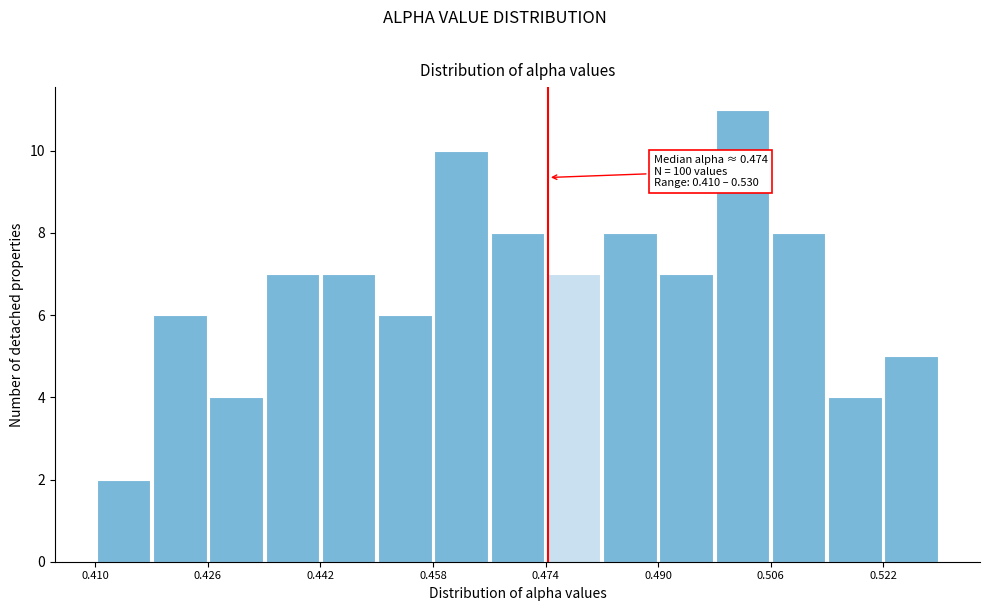

Read against the x-axis, roughly where is the centre of the tallest bar?

0.502